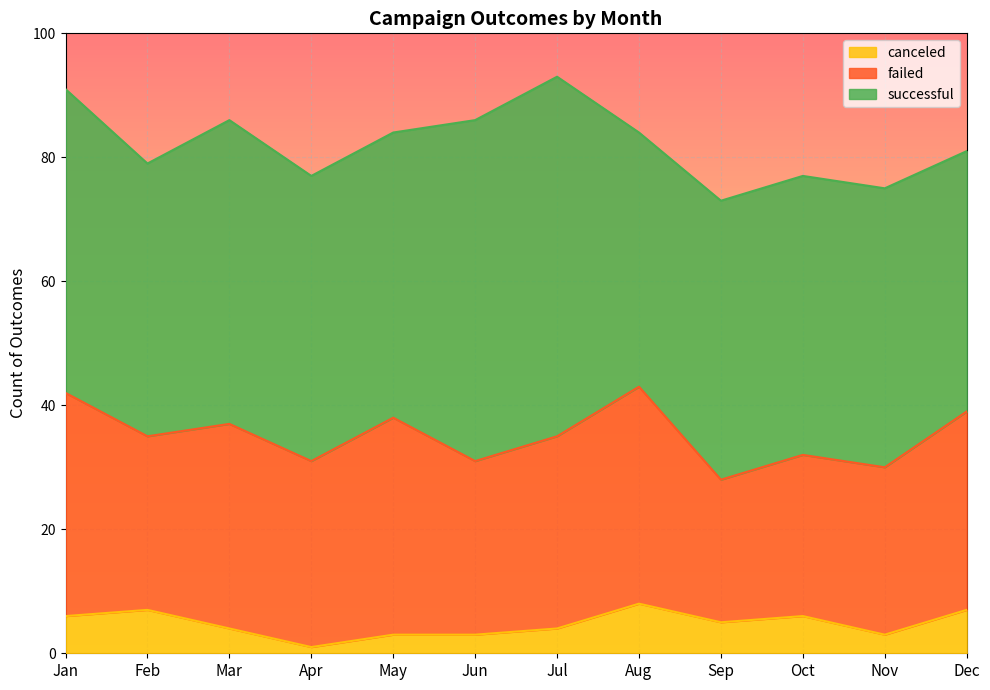

Does the chart display data point markers on the line(s)?

No